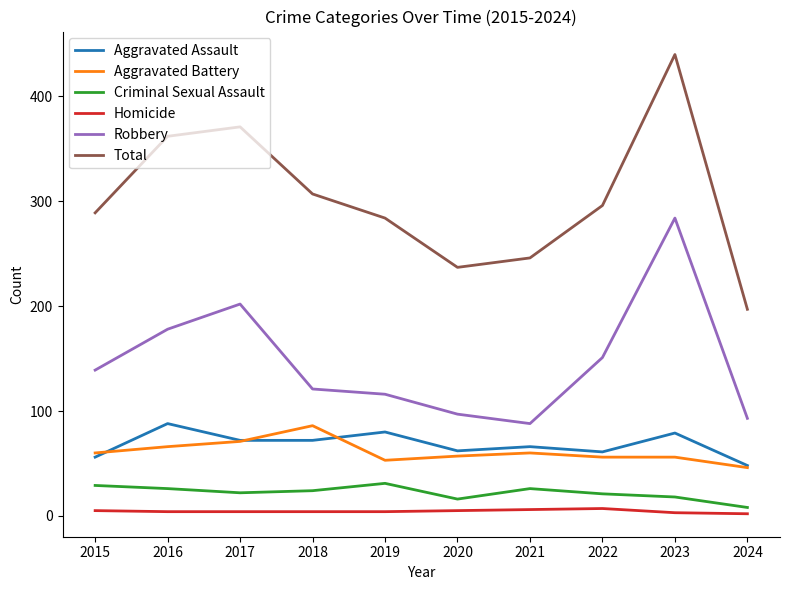

What is the difference between the maximum and minimum values in the Robbery series?

196